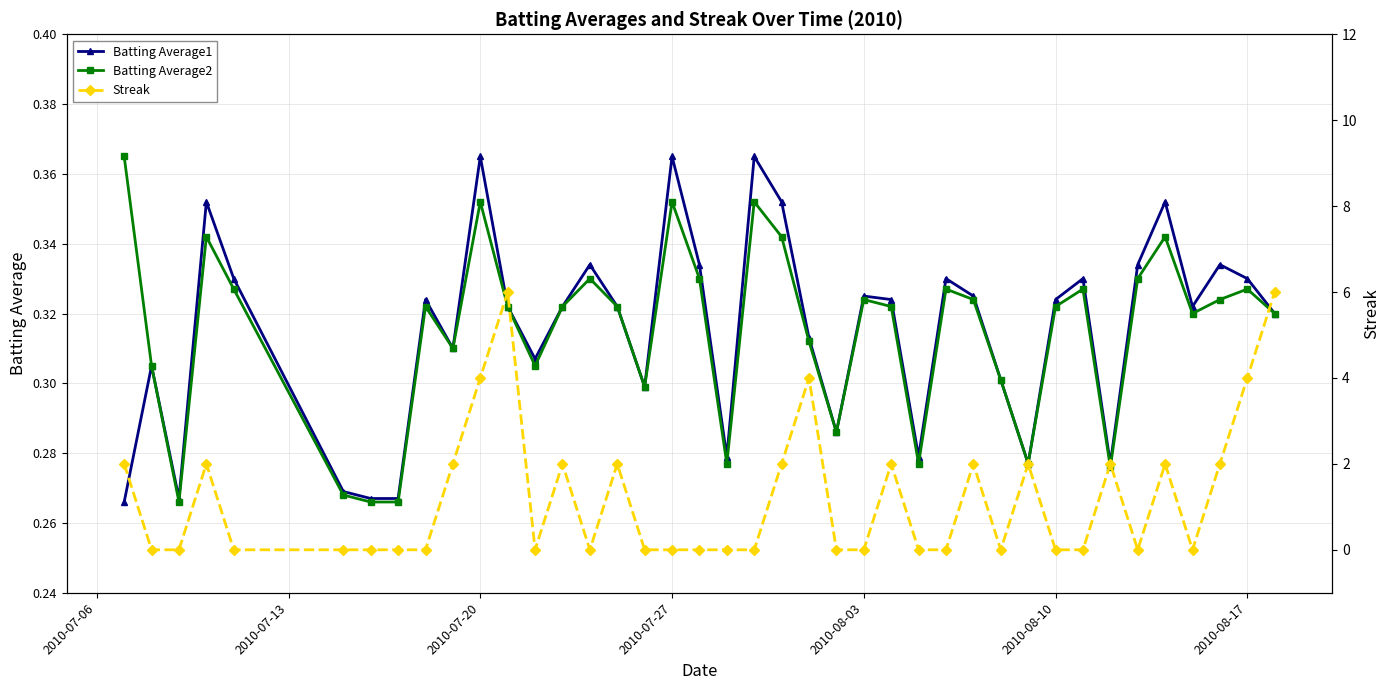

Reading left to right, list all the values displayed in this chart.

Batting Average1: 0.3	0.3	0.3	0.4	0.3	0.3	0.3	0.3	0.3	0.3	0.4	0.3	0.3	0.3	0.3	0.3	0.3	0.4	0.3	0.3	0.4	0.4	0.3	0.3	0.3	0.3	0.3	0.3	0.3	0.3	0.3	0.3	0.3	0.3	0.3	0.4	0.3	0.3	0.3	0.3
Batting Average2: 0.4	0.3	0.3	0.3	0.3	0.3	0.3	0.3	0.3	0.3	0.4	0.3	0.3	0.3	0.3	0.3	0.3	0.4	0.3	0.3	0.4	0.3	0.3	0.3	0.3	0.3	0.3	0.3	0.3	0.3	0.3	0.3	0.3	0.3	0.3	0.3	0.3	0.3	0.3	0.3
Streak: 2.0	0.0	0.0	2.0	0.0	0.0	0.0	0.0	0.0	2.0	4.0	6.0	0.0	2.0	0.0	2.0	0.0	0.0	0.0	0.0	0.0	2.0	4.0	0.0	0.0	2.0	0.0	0.0	2.0	0.0	2.0	0.0	0.0	2.0	0.0	2.0	0.0	2.0	4.0	6.0